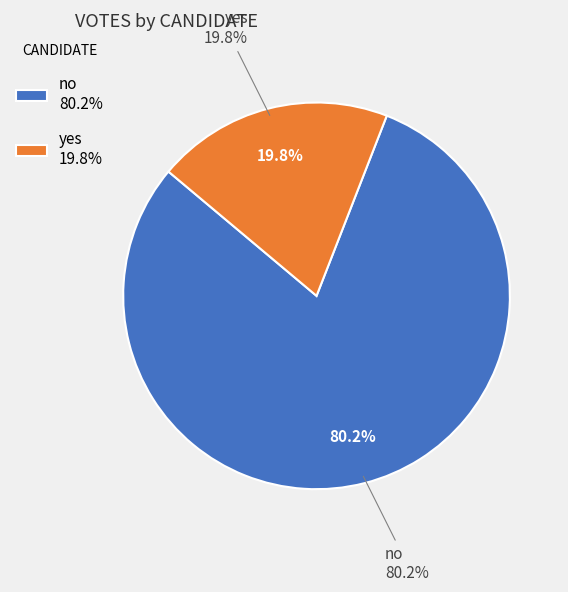

The yes slice represents 20% of the pie. True or false?

True